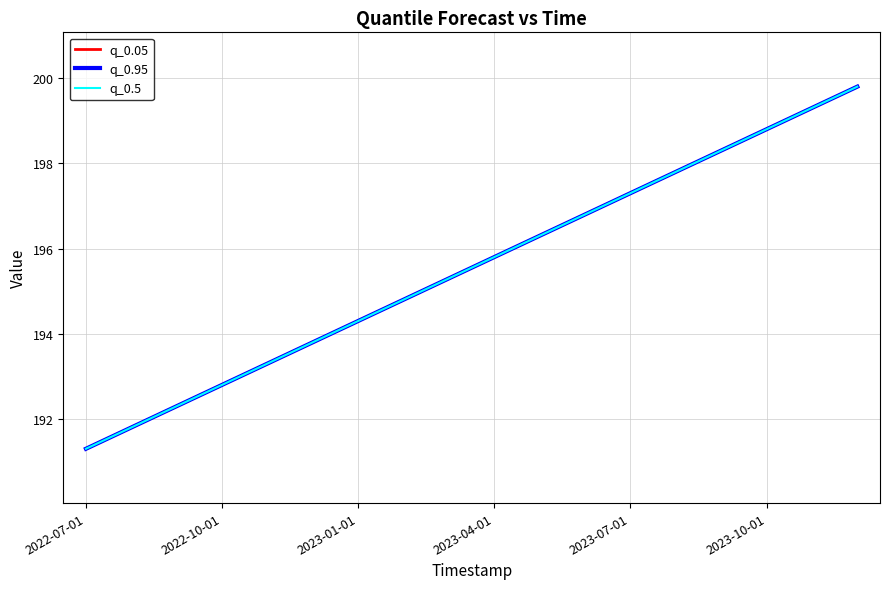

True or false: q_0.05 and q_0.95 cross at least once.

False